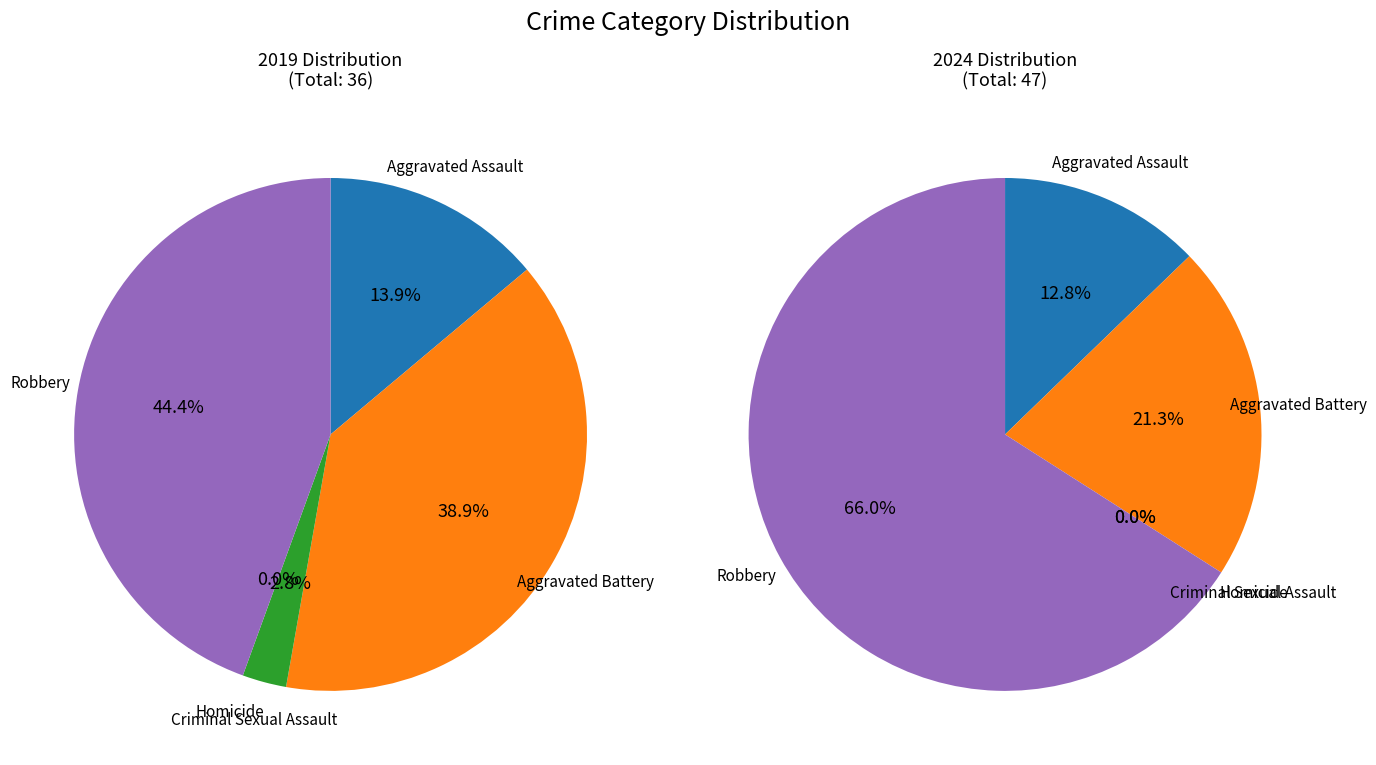

How many slices are in this pie chart?

5